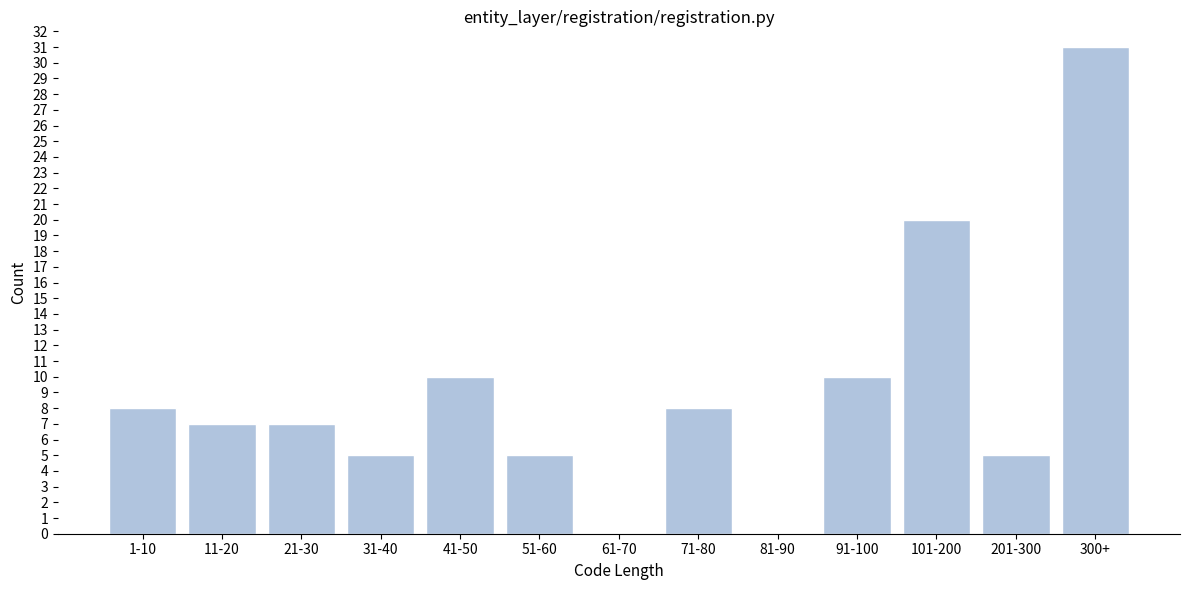

Reading left to right, transcribe all the data shown in this chart.

1-10=8	11-20=7	21-30=7	31-40=5	41-50=10	51-60=5	61-70=0	71-80=8	81-90=0	91-100=10	101-200=20	201-300=5	300+=31